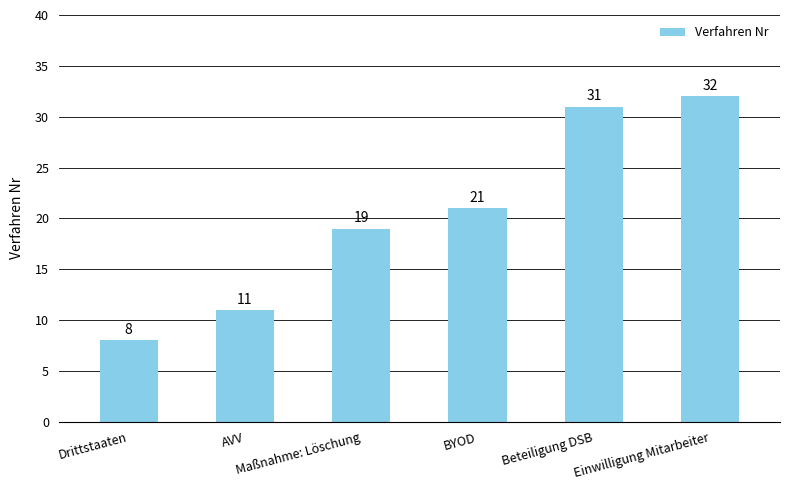

What is the label of the 5th bar from the right?

AVV